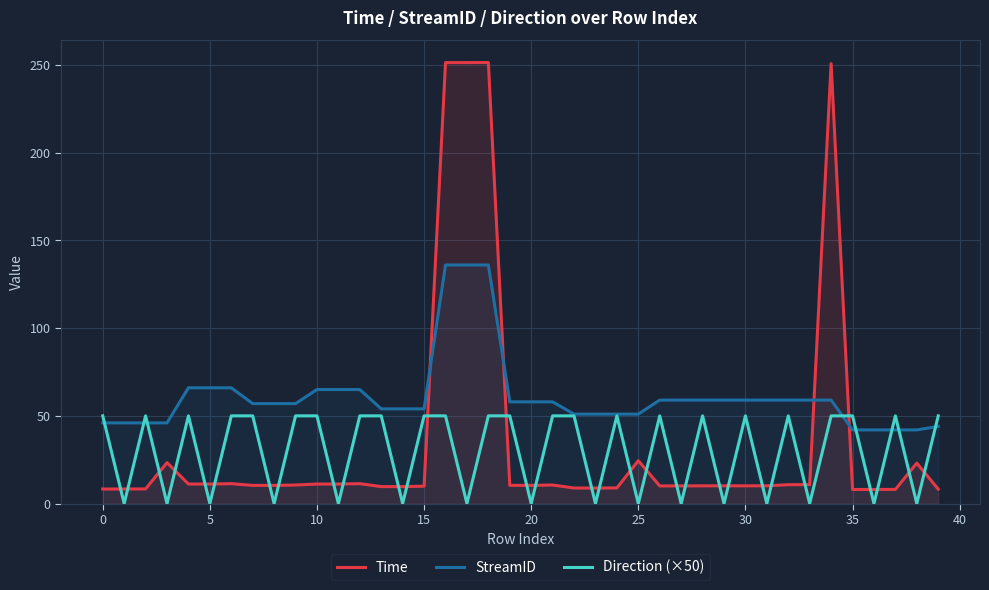

Does the chart display data point markers on the line(s)?

No